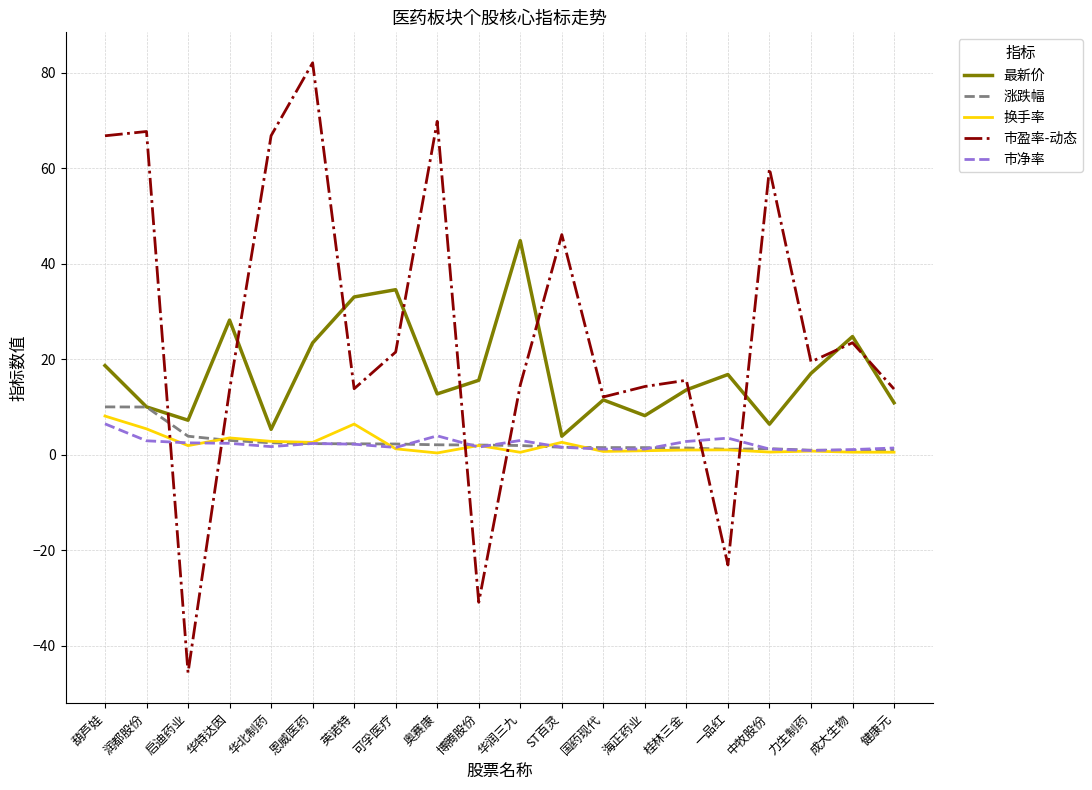

Between 华特达因 and 海正药业, which series saw the biggest shift?

最新价